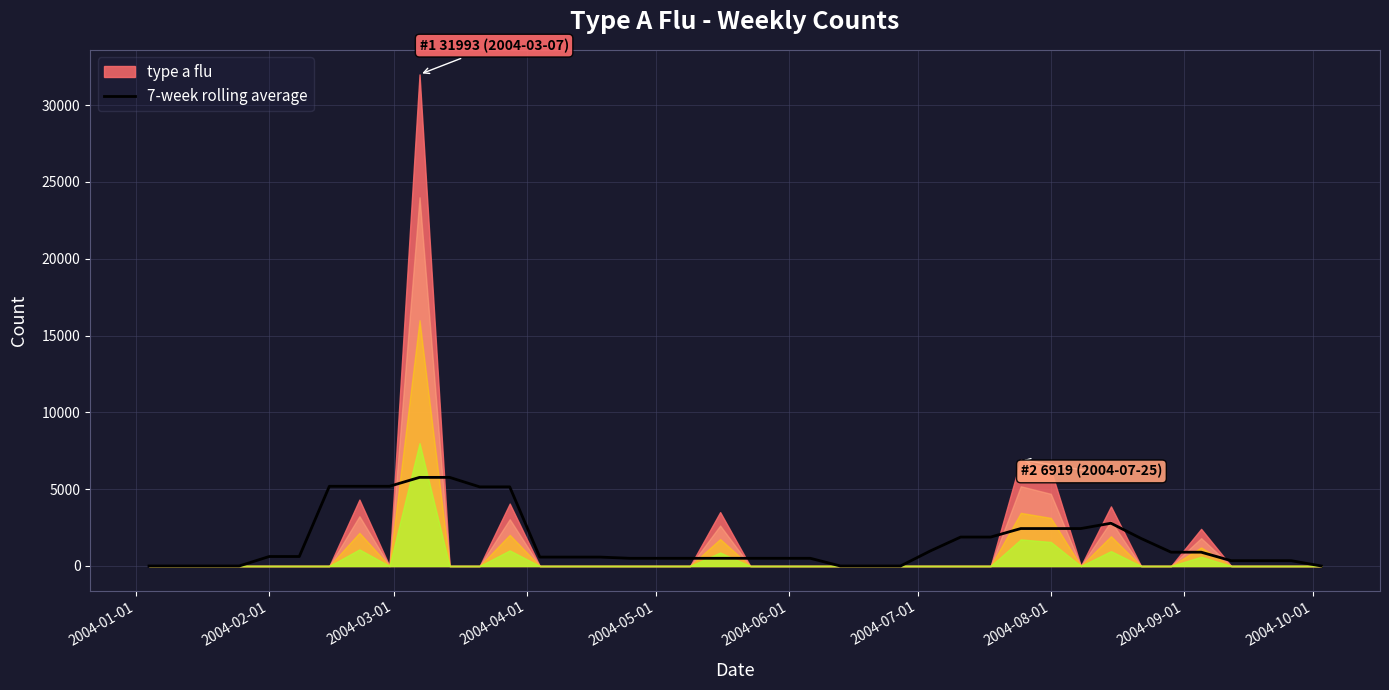

At which category does the chart reach its minimum across all series?

2004-01-01